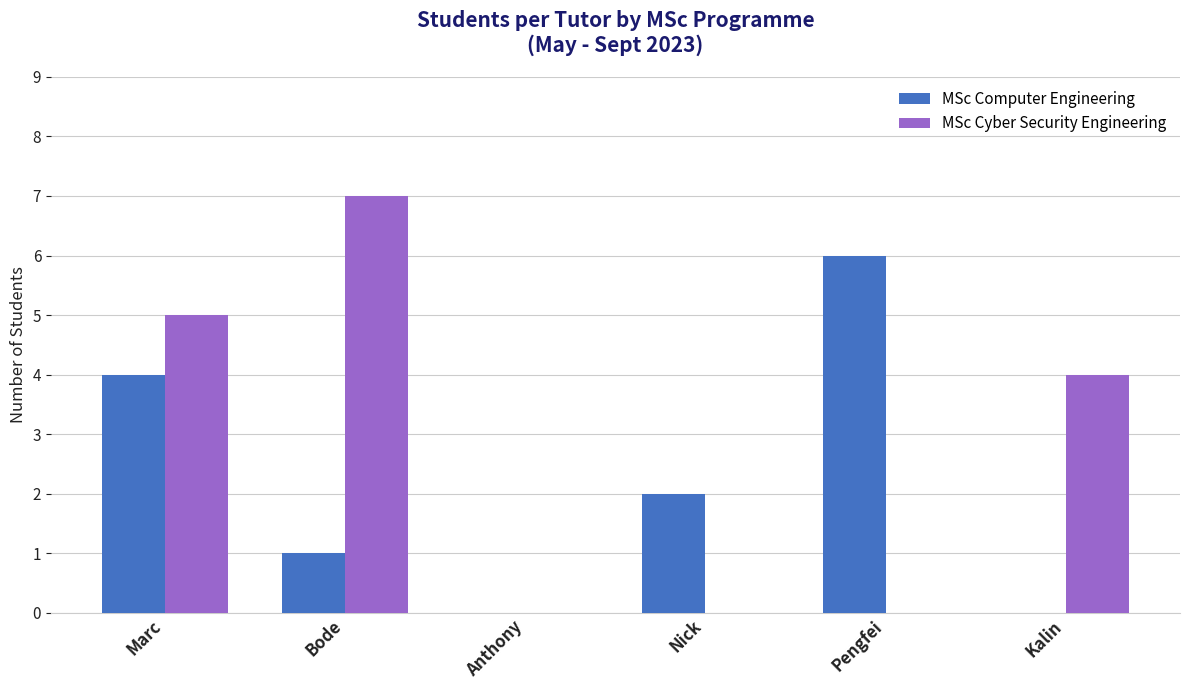

How many distinct data groups are displayed?

2